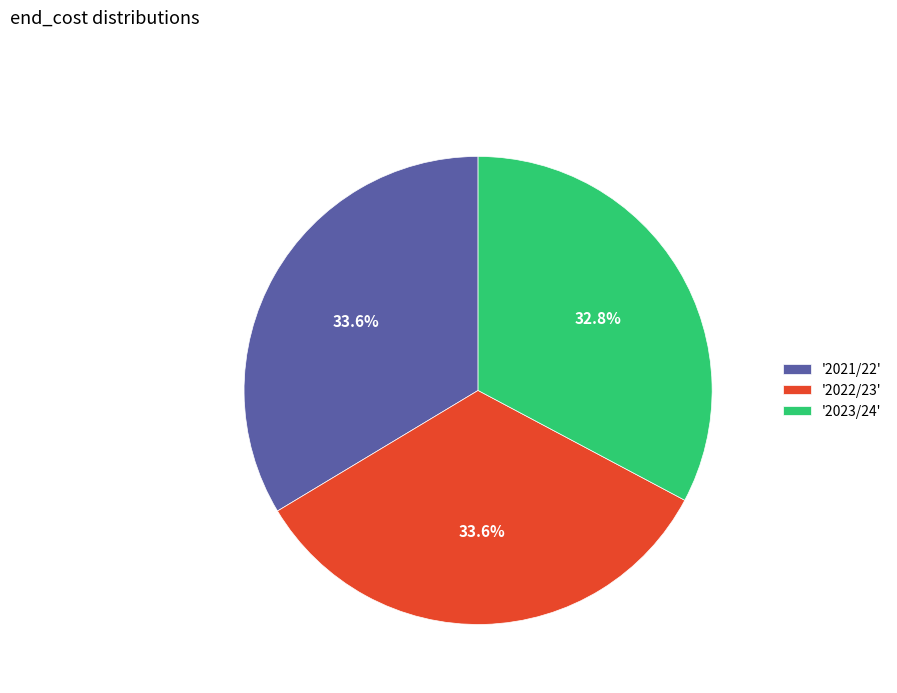

What is the total percentage of '2021/22' and '2023/24'?

66.4%